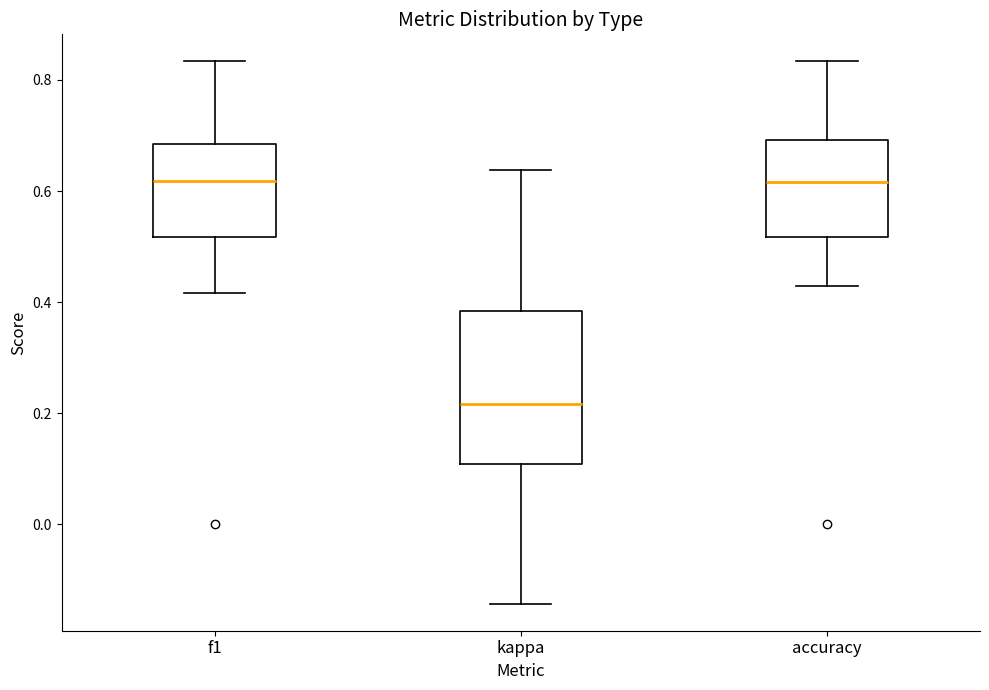

Where does the lower whisker of the box for f1 end on the y-axis? The values are not printed on the chart, so give them approximately, as read against the axis.

0.42